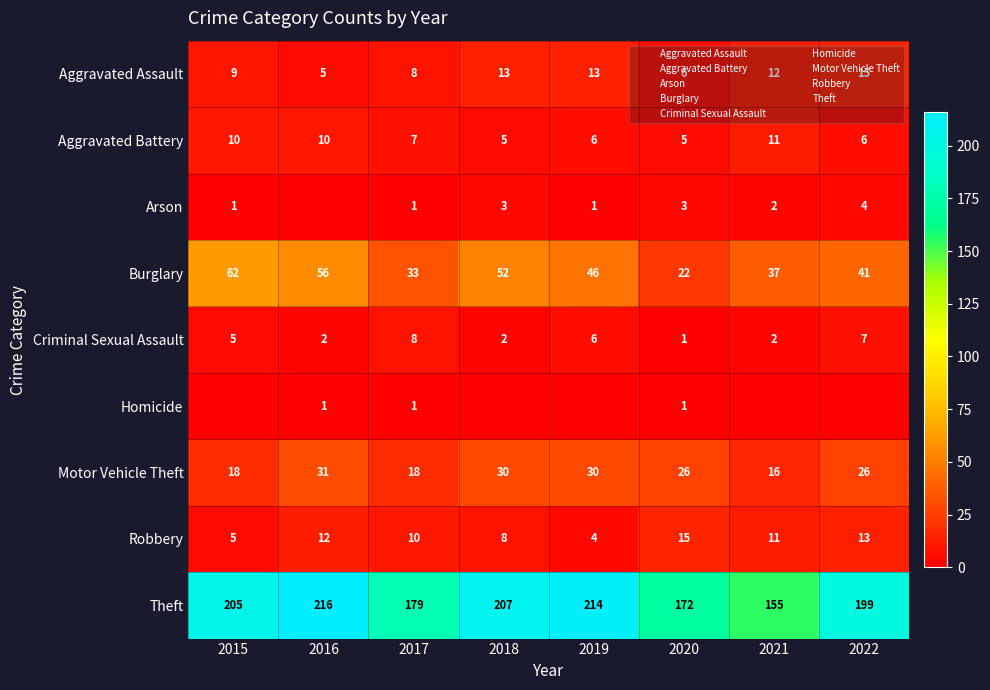

What is the difference between the maximum and minimum values in the Burglary series?

40